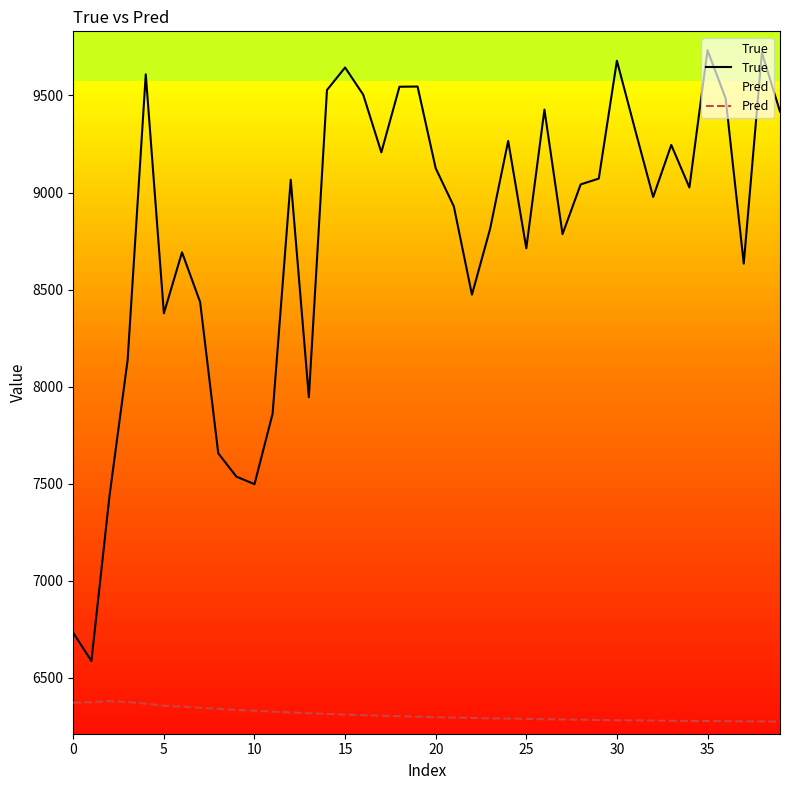

True or false: Pred and True intersect in this chart.

False